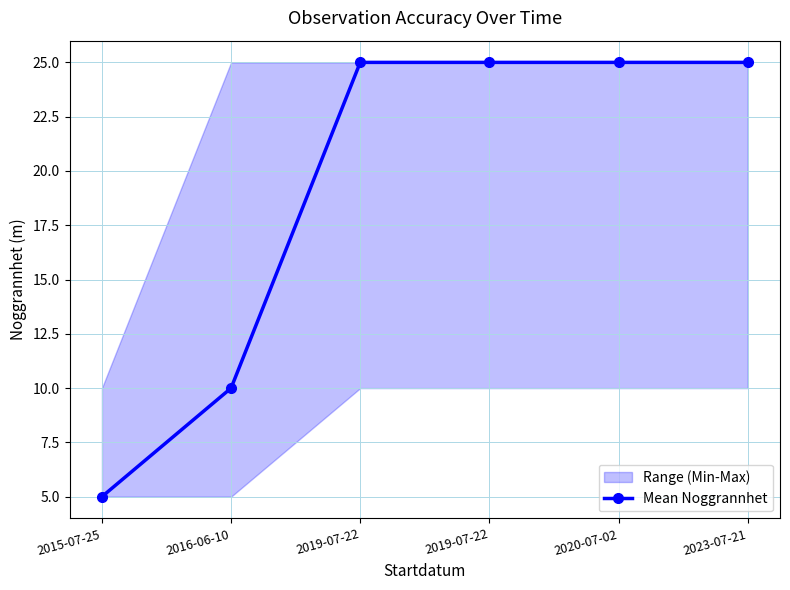

List the labels in order of value, largest first.

2019-07-22, 2019-07-22, 2020-07-02, 2023-07-21, 2016-06-10, 2015-07-25